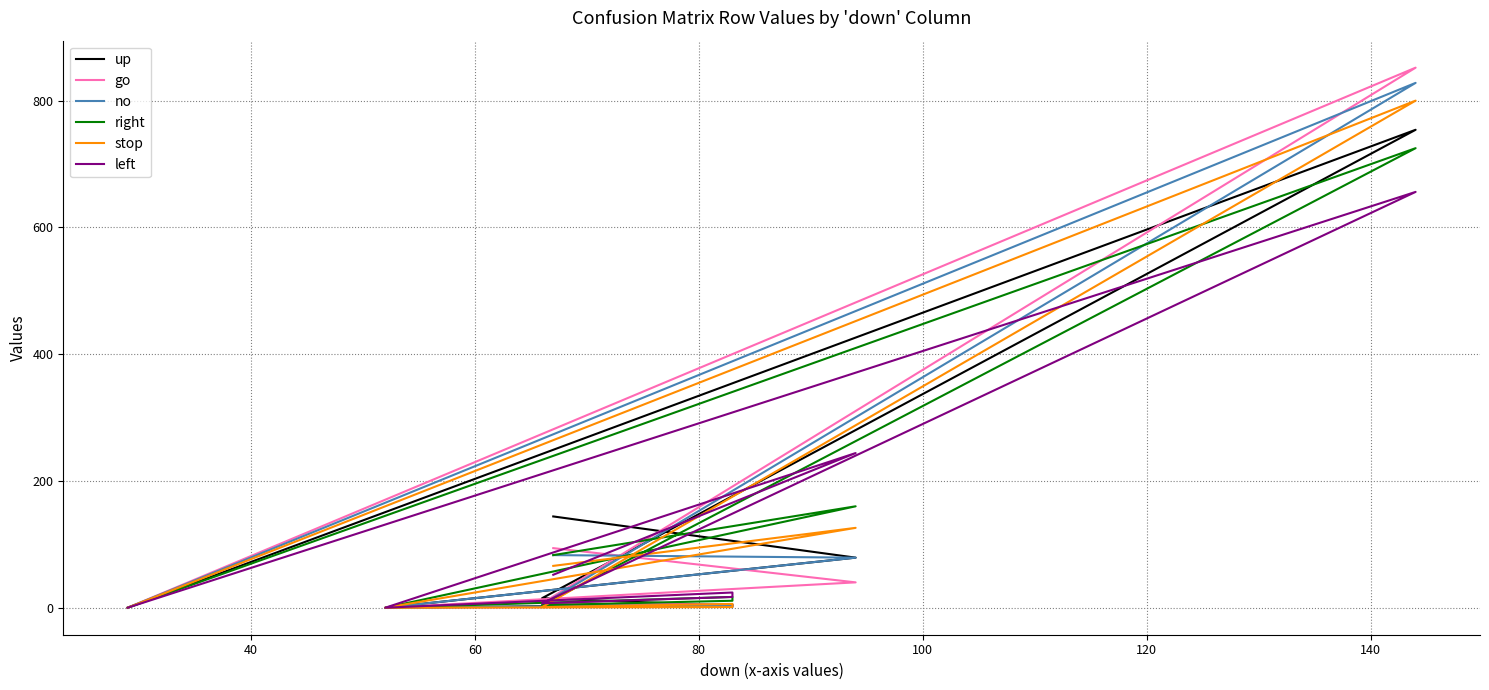

Which series ends up on top after the final intersection of stop and left?

stop